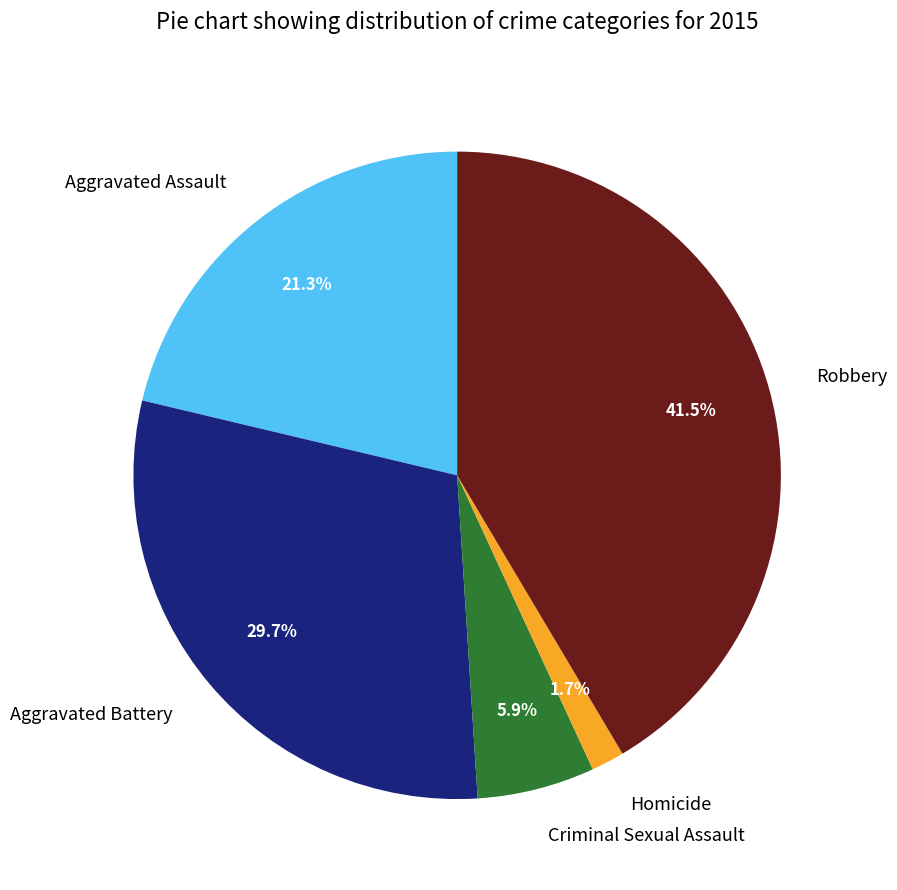

Is Robbery the majority of the pie?

No